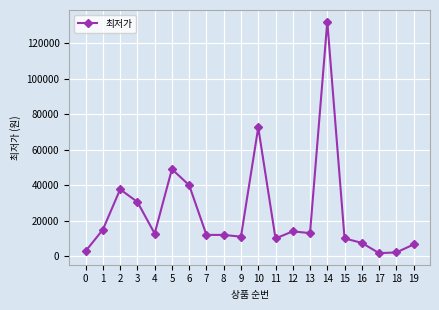

What is the change in value from 6 to 14?

+92340